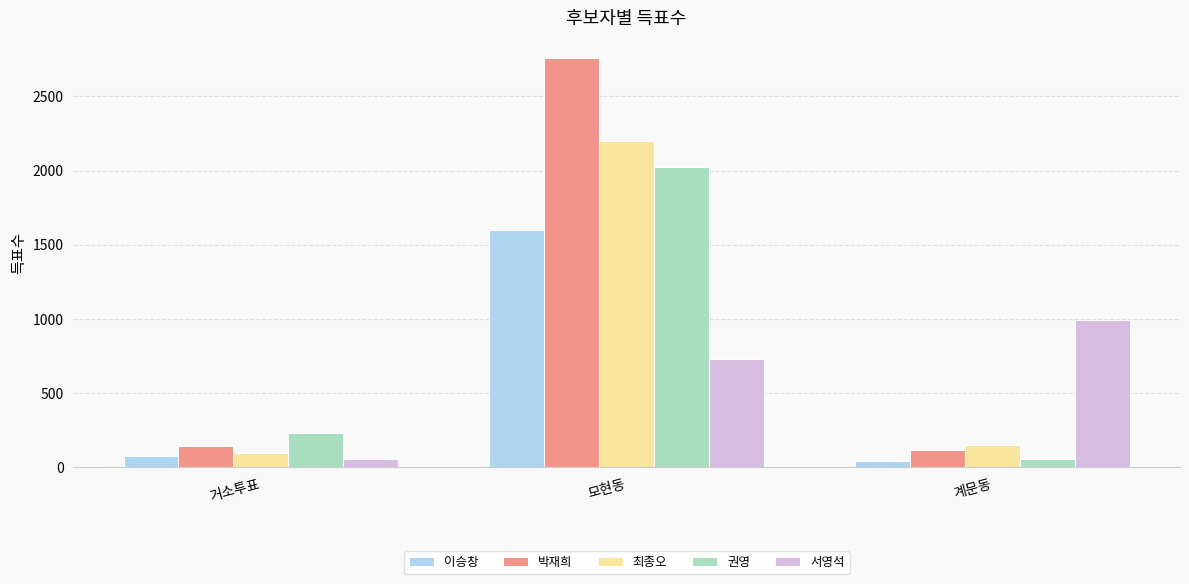

Which series changed the most between 거소투표 and 모현동?

박재희